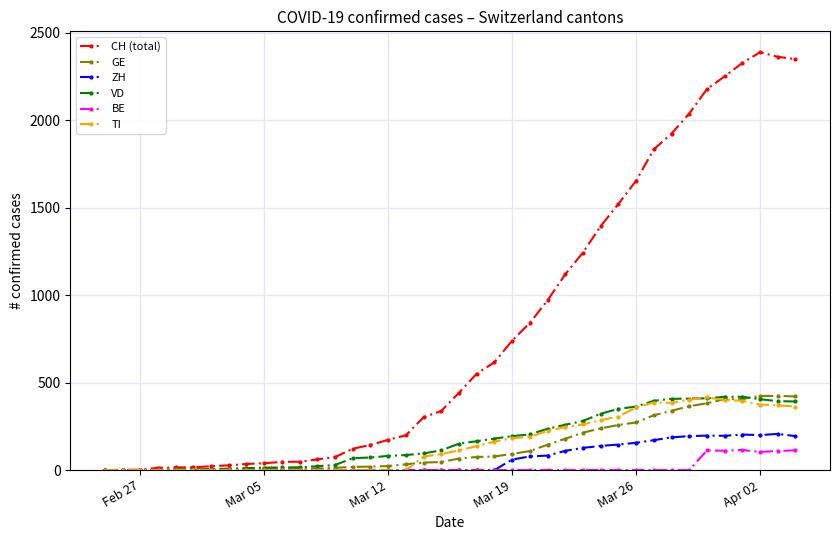

Which series has the largest total across all categories?

CH (total)